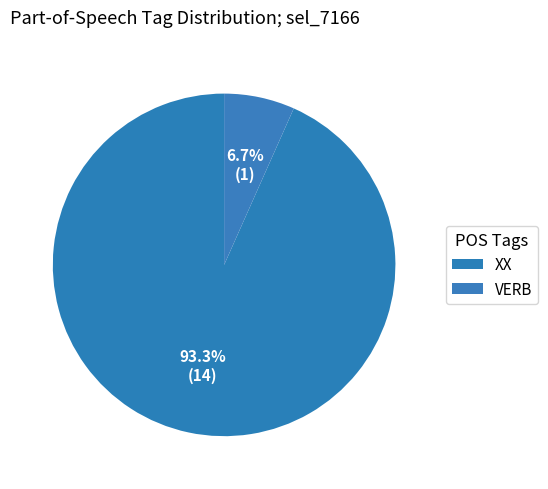

Count the number of slices in the pie.

2